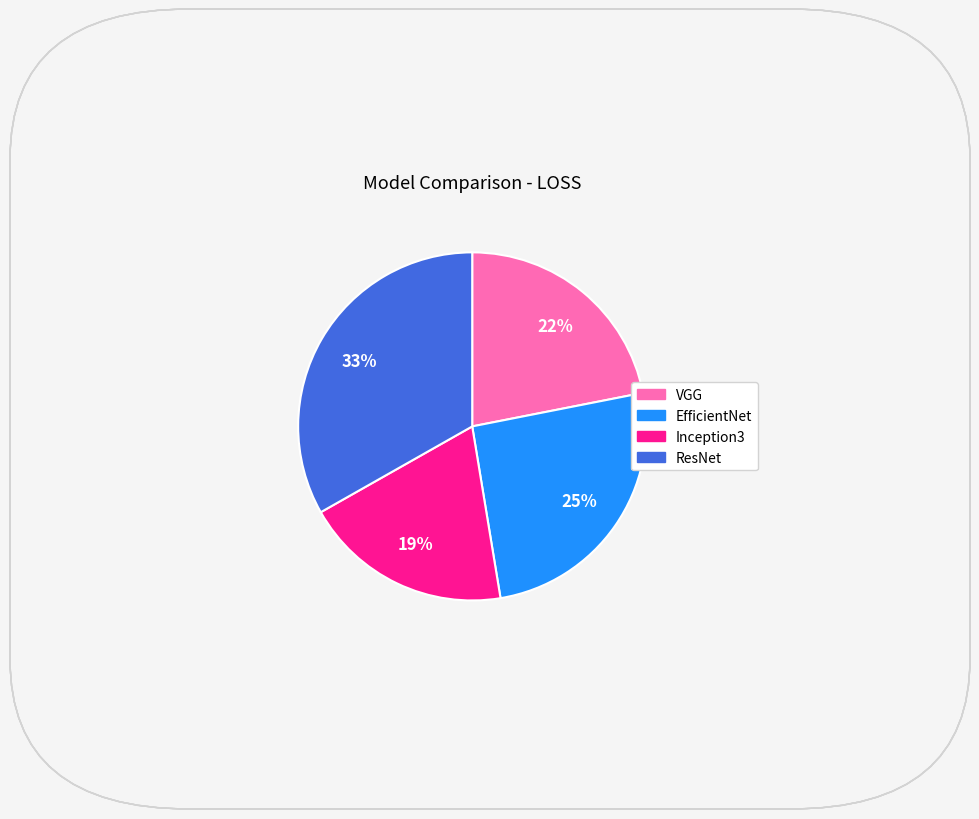

Does ResNet account for over 50% of the chart?

No